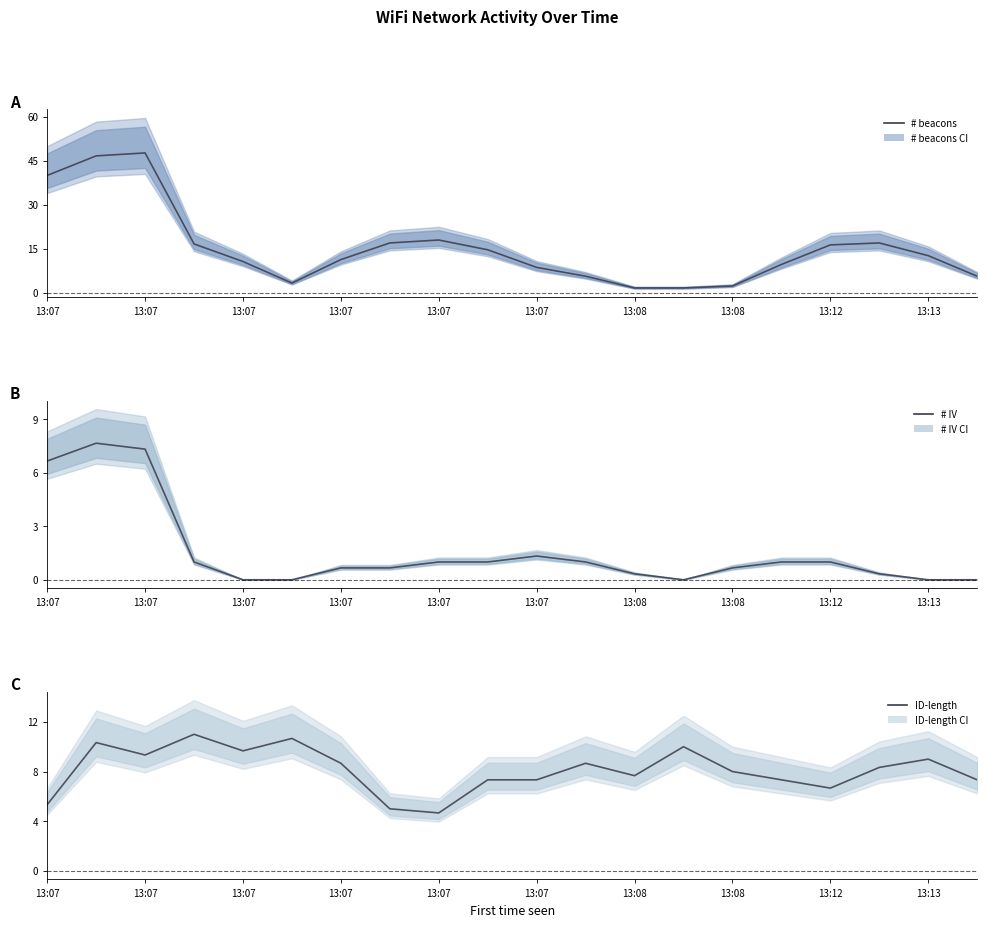

How many times do # beacons and ID-length cross each other?

5